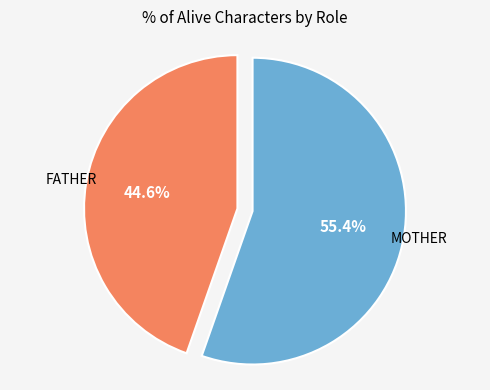

Is there a majority slice in this chart?

Yes